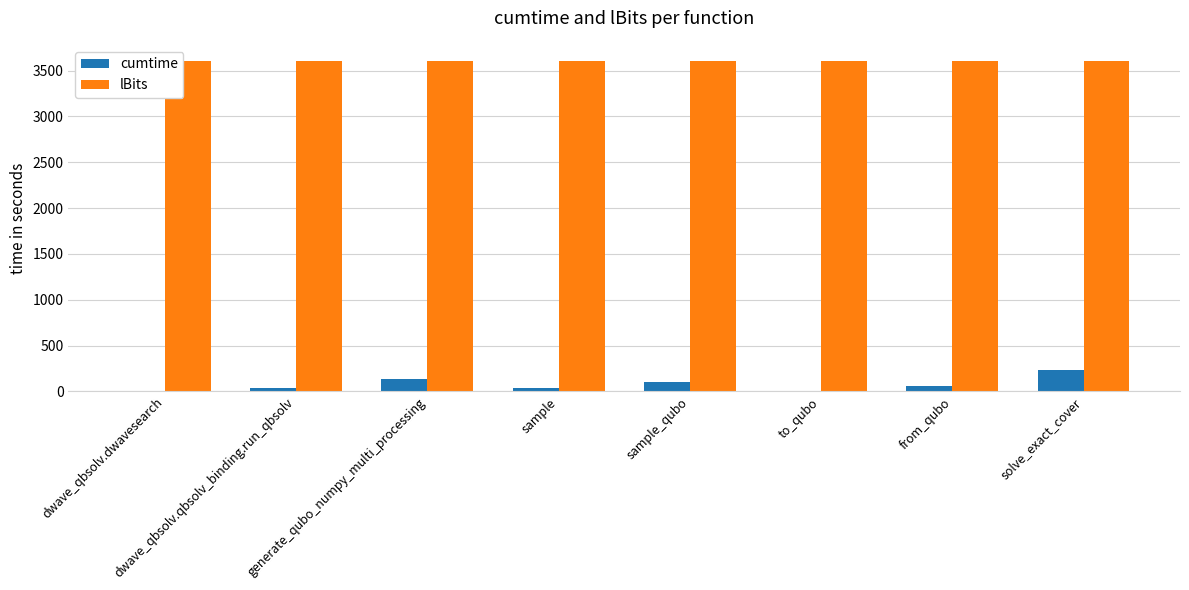

How many categories are shown in the chart?

8